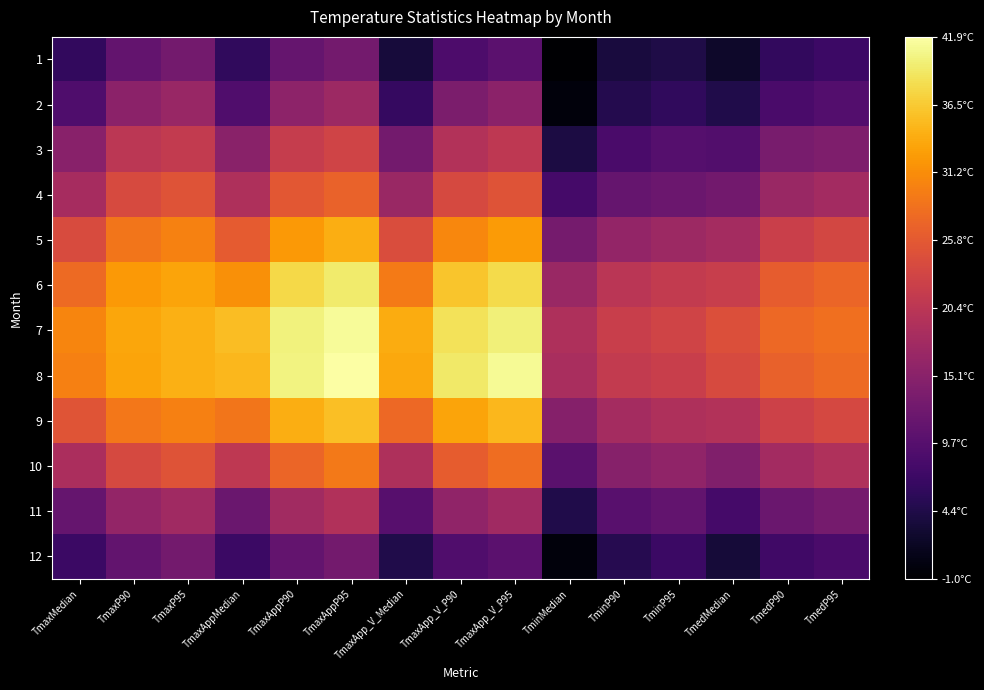

Reading left to right, extract all data points from this chart.

1: TmaxMedian=6.1	TmaxP90=11.2	TmaxP95=12.8	TmaxAppMedian=6.0	TmaxAppP90=11.3	TmaxAppP95=12.8	TmaxApp_V_Median=3.4	TmaxApp_V_P90=8.8	TmaxApp_V_P95=10.2	TminMedian=-1.0	TminP90=3.6	TminP95=4.4	TmedMedian=2.3	TmedP90=6.2	TmedP95=7.1
2: TmaxMedian=9.0	TmaxP90=15.3	TmaxP95=16.6	TmaxAppMedian=9.1	TmaxAppP90=15.5	TmaxAppP95=17.2	TmaxApp_V_Median=6.5	TmaxApp_V_P90=13.6	TmaxApp_V_P95=15.3	TminMedian=0.0	TminP90=4.8	TminP95=6.0	TmedMedian=4.4	TmedP90=8.4	TmedP95=9.4
3: TmaxMedian=15.0	TmaxP90=20.5	TmaxP95=21.3	TmaxAppMedian=15.1	TmaxAppP90=21.6	TmaxAppP95=22.8	TmaxApp_V_Median=12.8	TmaxApp_V_P90=19.5	TmaxApp_V_P95=20.9	TminMedian=4.0	TminP90=8.4	TminP95=9.7	TmedMedian=9.2	TmedP90=13.3	TmedP95=14.0
4: TmaxMedian=18.2	TmaxP90=23.8	TmaxP95=25.0	TmaxAppMedian=19.1	TmaxAppP90=25.5	TmaxAppP95=26.9	TmaxApp_V_Median=16.9	TmaxApp_V_P90=23.7	TmaxApp_V_P95=25.0	TminMedian=8.0	TminP90=11.3	TminP95=12.0	TmedMedian=12.7	TmedP90=16.8	TmedP95=17.9
5: TmaxMedian=24.0	TmaxP90=28.9	TmaxP95=30.1	TmaxAppMedian=26.0	TmaxAppP90=32.2	TmaxAppP95=34.0	TmaxApp_V_Median=24.2	TmaxApp_V_P90=30.6	TmaxApp_V_P95=32.4	TminMedian=12.9	TminP90=16.1	TminP95=17.2	TmedMedian=18.1	TmedP90=22.2	TmedP95=23.4
6: TmaxMedian=27.8	TmaxP90=32.2	TmaxP95=33.3	TmaxAppMedian=31.4	TmaxAppP90=37.8	TmaxAppP95=39.5	TmaxApp_V_Median=29.4	TmaxApp_V_P90=36.1	TmaxApp_V_P95=38.0	TminMedian=16.8	TminP90=20.3	TminP95=21.4	TmedMedian=21.9	TmedP90=26.3	TmedP95=27.3
7: TmaxMedian=30.4	TmaxP90=33.4	TmaxP95=34.3	TmaxAppMedian=35.5	TmaxAppP90=40.2	TmaxAppP95=41.3	TmaxApp_V_Median=33.9	TmaxApp_V_P90=38.7	TmaxApp_V_P95=40.0	TminMedian=19.0	TminP90=22.0	TminP95=22.9	TmedMedian=24.6	TmedP90=27.6	TmedP95=28.3
8: TmaxMedian=30.0	TmaxP90=33.3	TmaxP95=34.2	TmaxAppMedian=35.0	TmaxAppP90=40.3	TmaxAppP95=41.9	TmaxApp_V_Median=33.6	TmaxApp_V_P90=39.3	TmaxApp_V_P95=41.1	TminMedian=18.5	TminP90=21.4	TminP95=22.0	TmedMedian=23.9	TmedP90=26.8	TmedP95=27.8
9: TmaxMedian=25.3	TmaxP90=29.1	TmaxP95=30.0	TmaxAppMedian=28.9	TmaxAppP90=34.1	TmaxAppP95=35.6	TmaxApp_V_Median=27.5	TmaxApp_V_P90=33.2	TmaxApp_V_P95=34.9	TminMedian=14.7	TminP90=18.0	TminP95=19.0	TmedMedian=19.6	TmedP90=22.6	TmedP95=23.6
10: TmaxMedian=18.7	TmaxP90=23.7	TmaxP95=25.0	TmaxAppMedian=20.8	TmaxAppP90=27.2	TmaxAppP95=29.2	TmaxApp_V_Median=19.0	TmaxApp_V_P90=26.3	TmaxApp_V_P95=28.1	TminMedian=10.2	TminP90=14.9	TminP95=15.8	TmedMedian=14.1	TmedP90=17.9	TmedP95=19.2
11: TmaxMedian=11.3	TmaxP90=16.1	TmaxP95=17.5	TmaxAppMedian=11.8	TmaxAppP90=17.7	TmaxAppP95=19.4	TmaxApp_V_Median=9.8	TmaxApp_V_P90=15.8	TmaxApp_V_P95=17.5	TminMedian=4.4	TminP90=9.9	TminP95=11.0	TmedMedian=7.9	TmedP90=11.9	TmedP95=13.0
12: TmaxMedian=7.0	TmaxP90=11.0	TmaxP95=12.8	TmaxAppMedian=7.0	TmaxAppP90=11.2	TmaxAppP95=12.8	TmaxApp_V_Median=4.5	TmaxApp_V_P90=9.1	TmaxApp_V_P95=10.4	TminMedian=0.0	TminP90=5.0	TminP95=7.0	TmedMedian=3.3	TmedP90=7.4	TmedP95=8.4